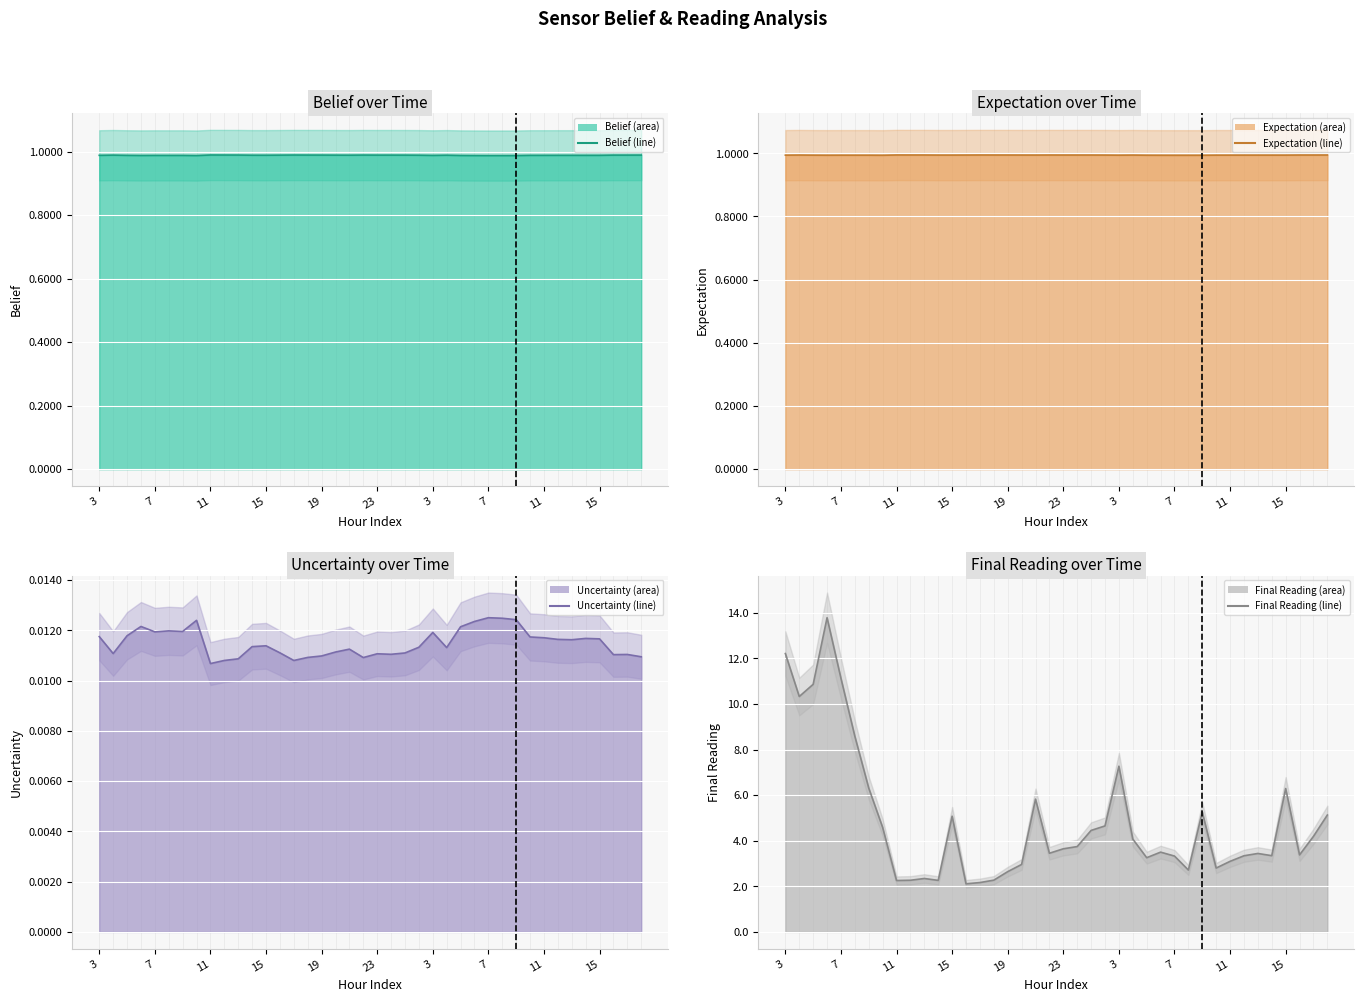

What is the lowest value of the expectation (line) series?

1.0